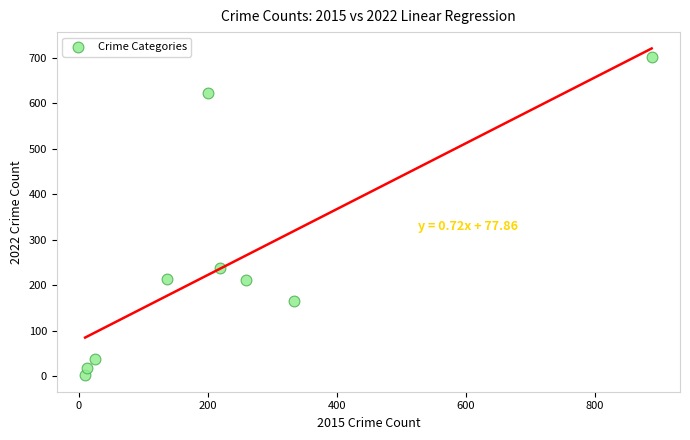

What Y value in the scatter plot is closest to 351?

238